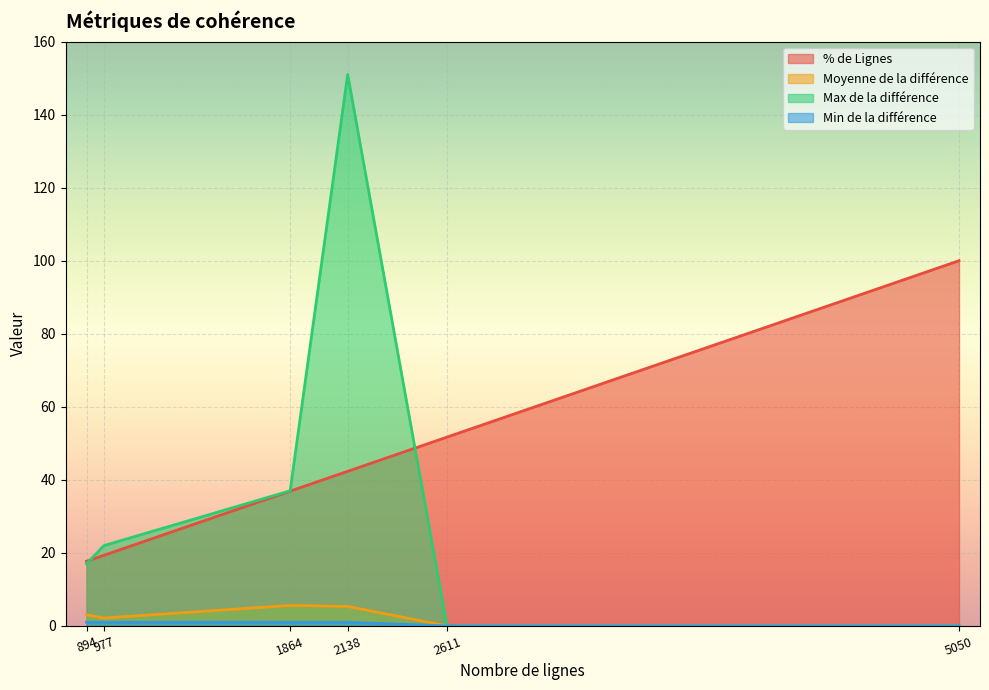

Does the chart display data point markers on the line(s)?

No